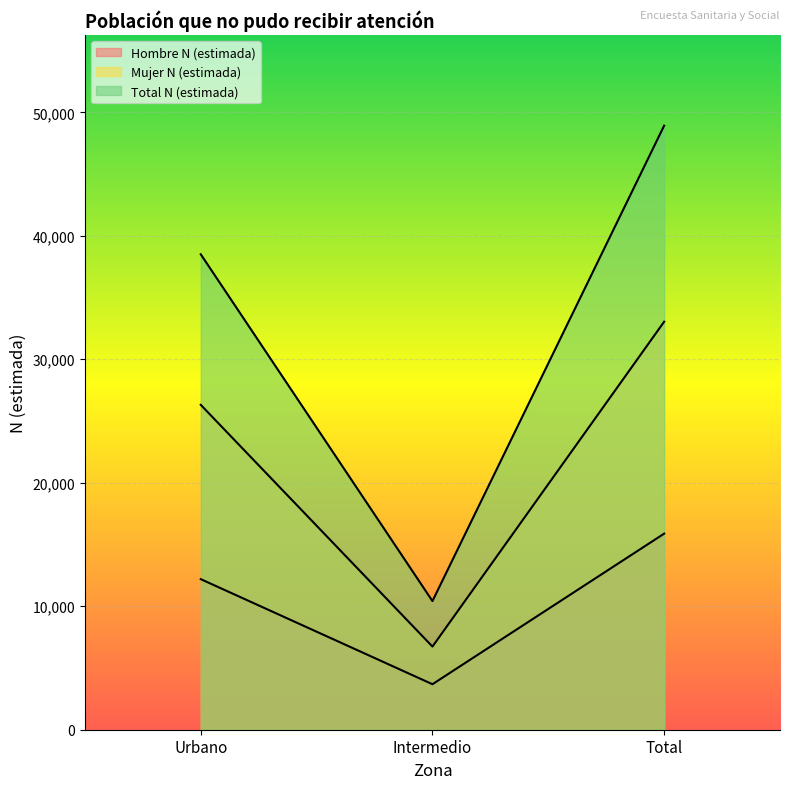

List the labels in order of Total N (estimada) value, smallest first.

Intermedio, Urbano, Total